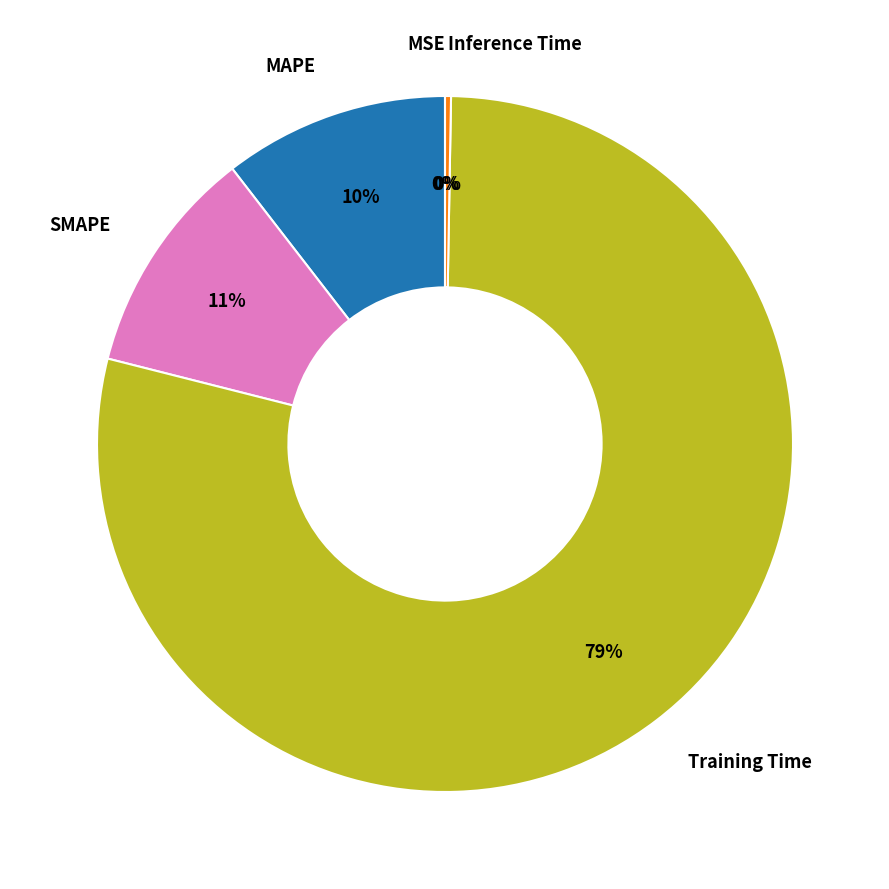

The Training Time slice represents 91% of the pie. True or false?

False